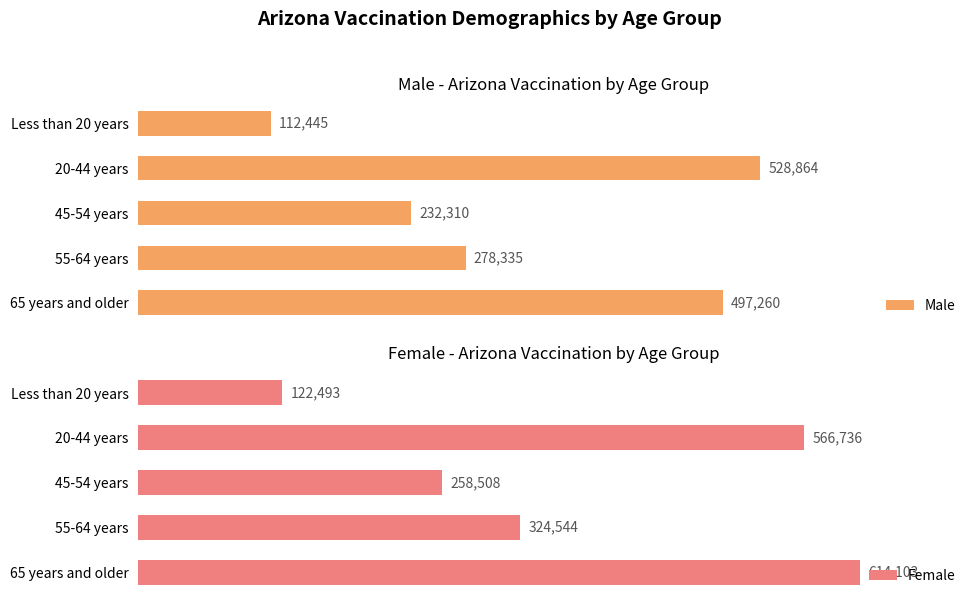

Which category has the highest value in the Female series?

65 years and older